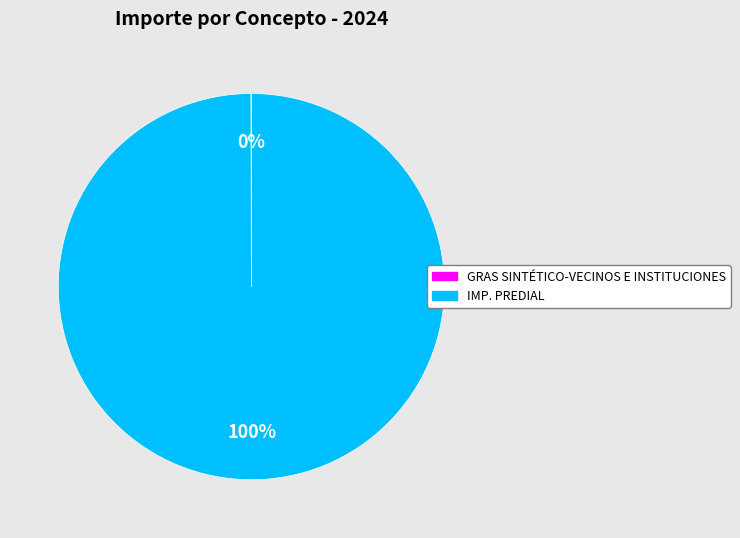

What percentage is the IMP. PREDIAL slice, to the nearest percent?

100%